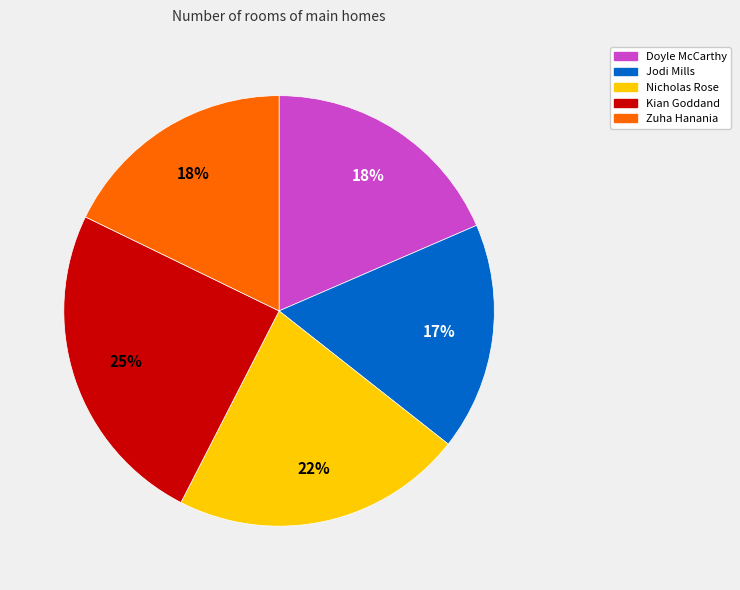

What is the smallest slice in the pie chart?

Jodi Mills